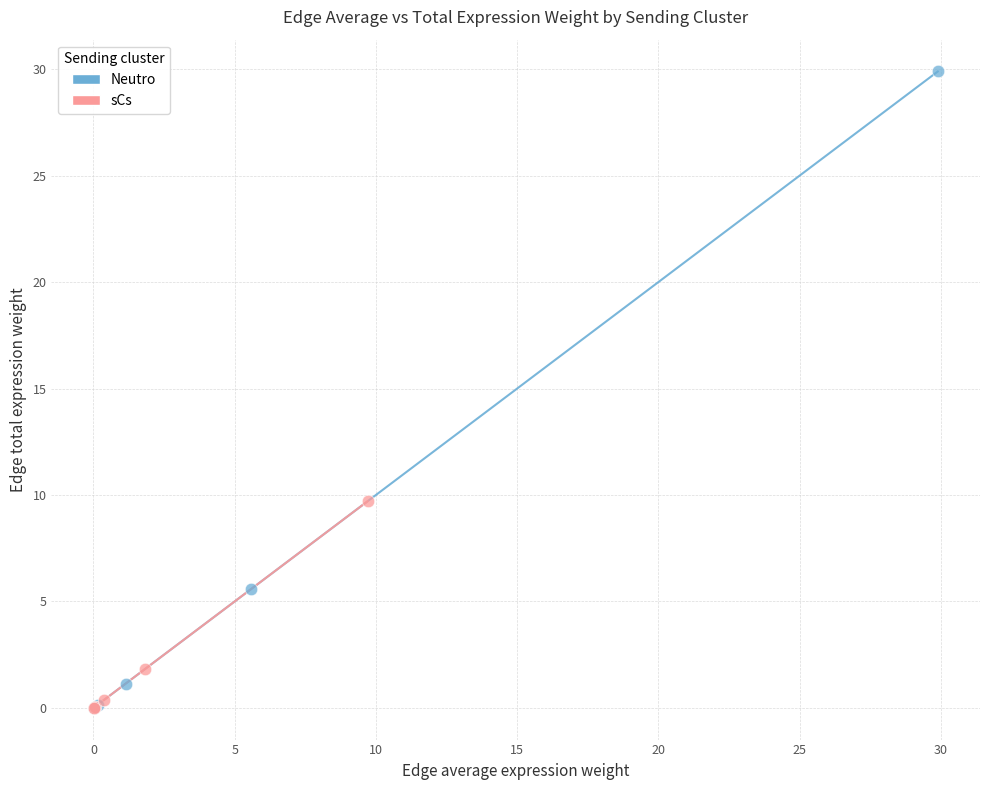

What are all the series names shown in the legend?

Neutro, sCs